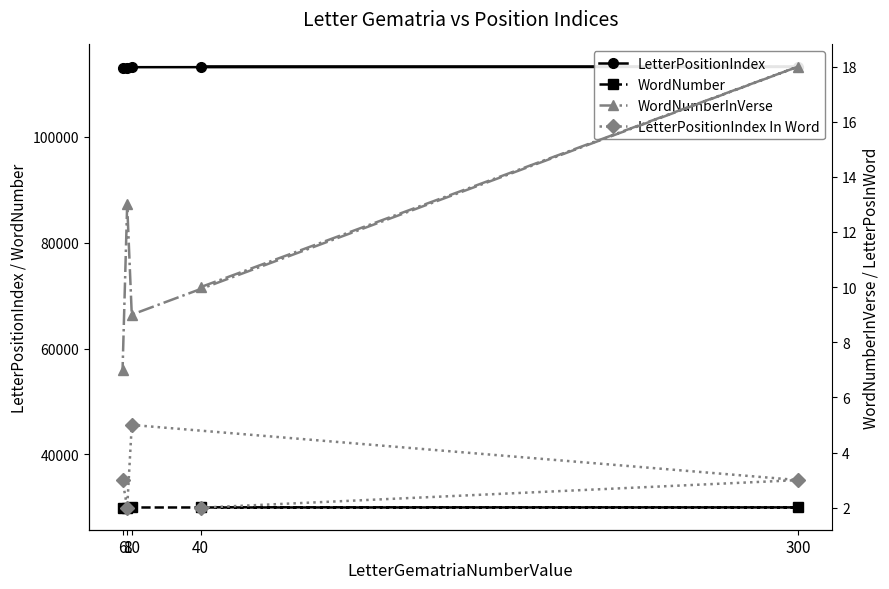

How many WordNumber values are between 29943 and 29976?

3